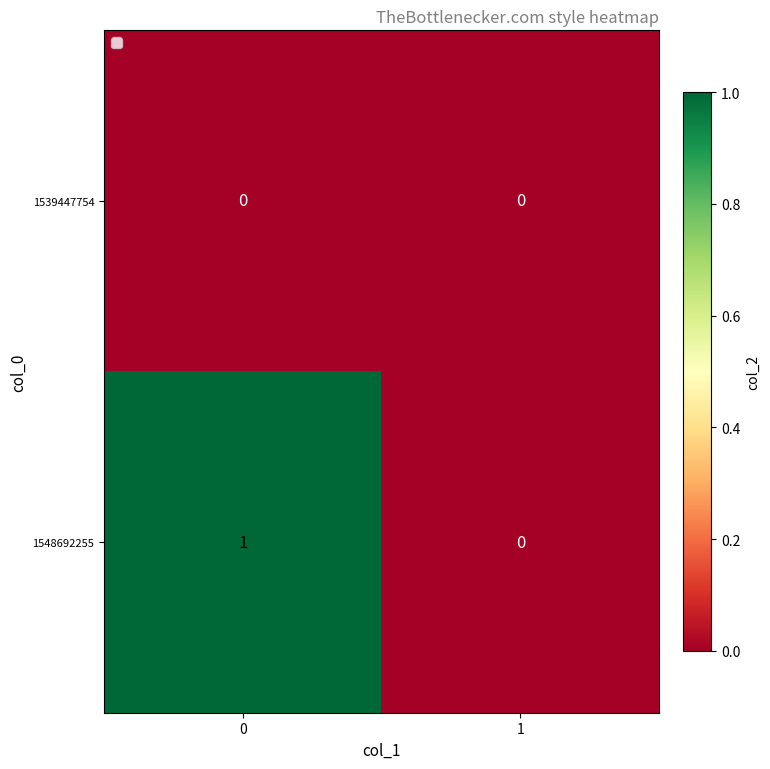

Which series changed the most between 0 and 1?

1548692255